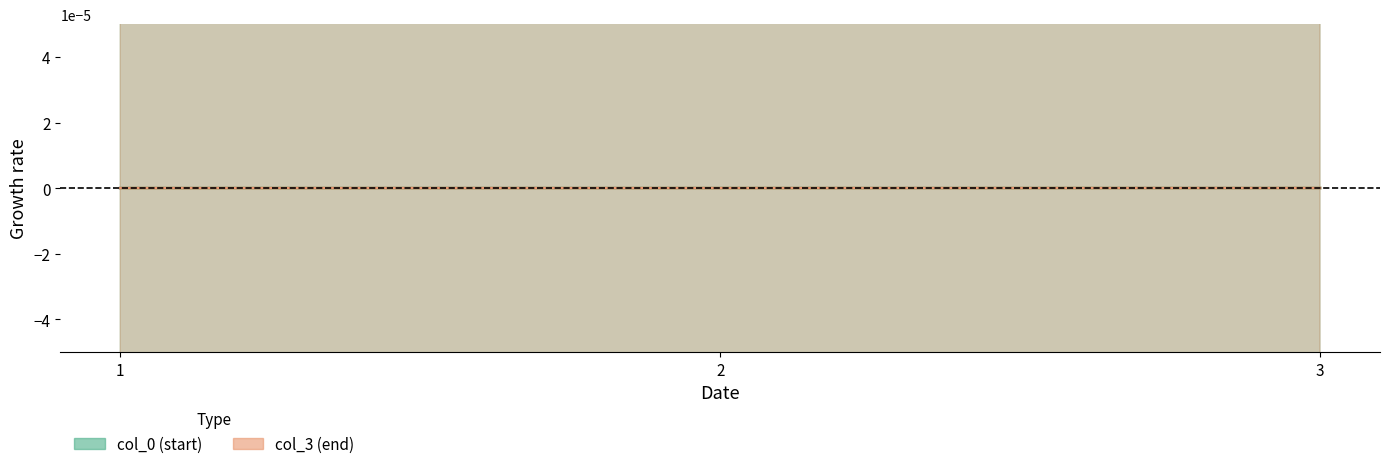

How many data points in col_3 are less than 0?

2